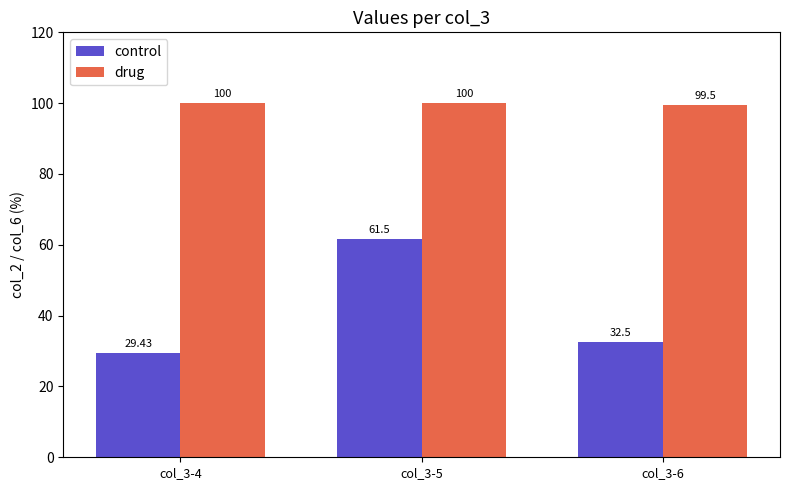

Does the chart contain any negative values?

No